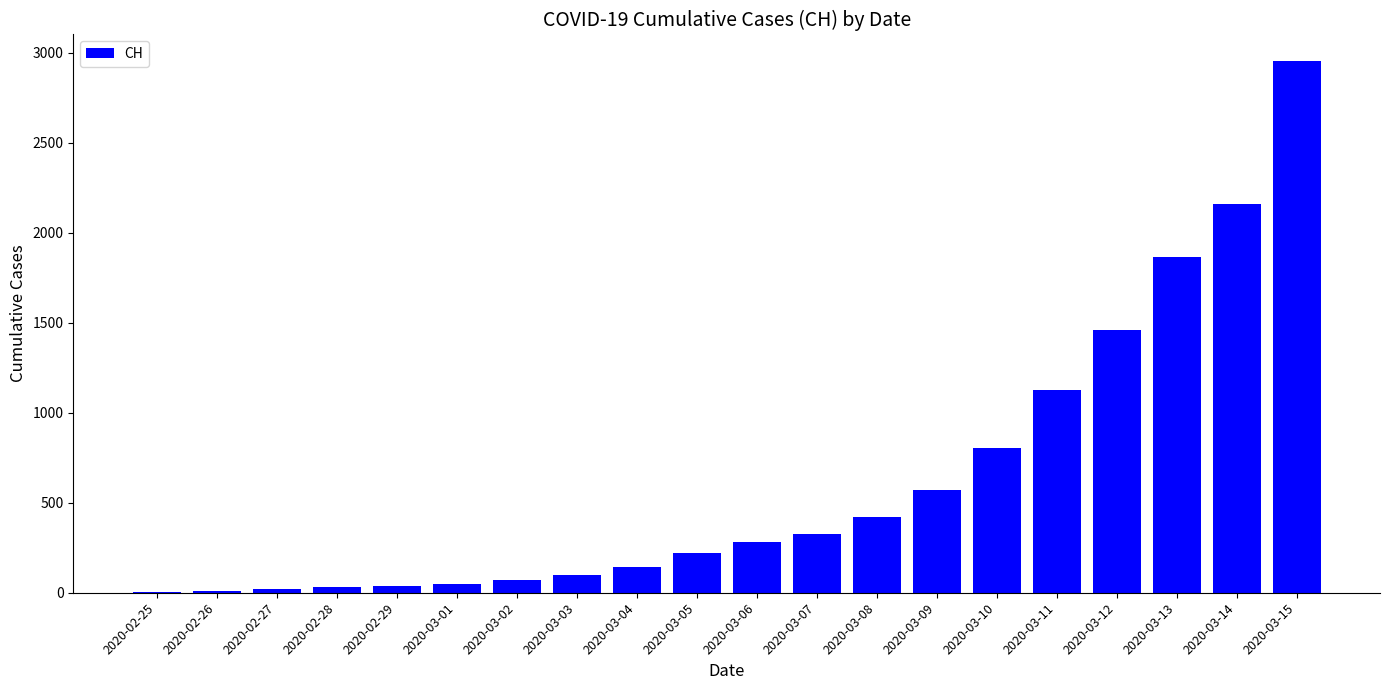

How many distinct data groups are displayed?

1